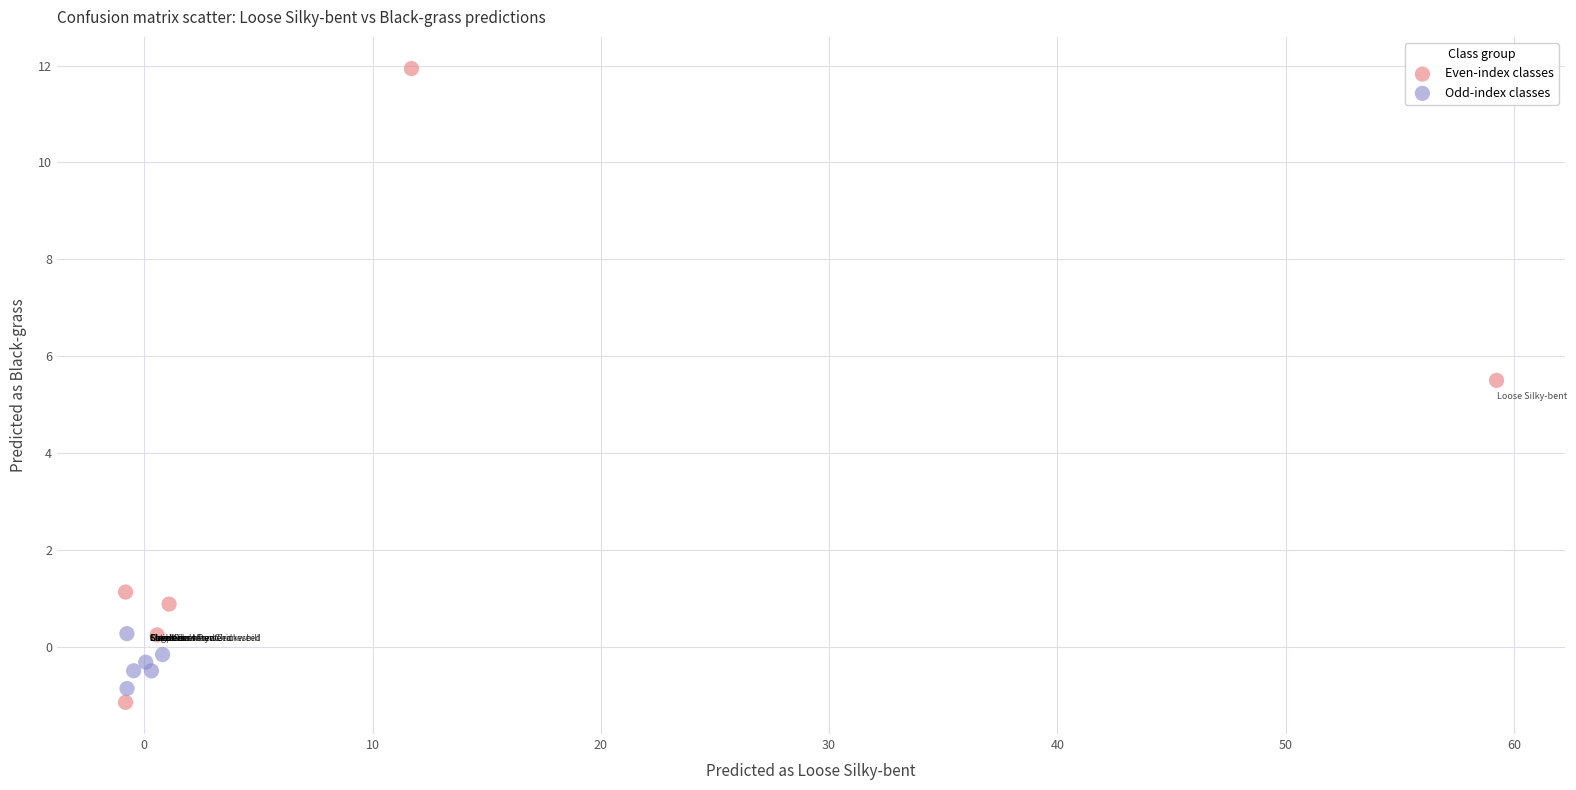

What are all the series names shown in the legend?

Even-index classes, Odd-index classes